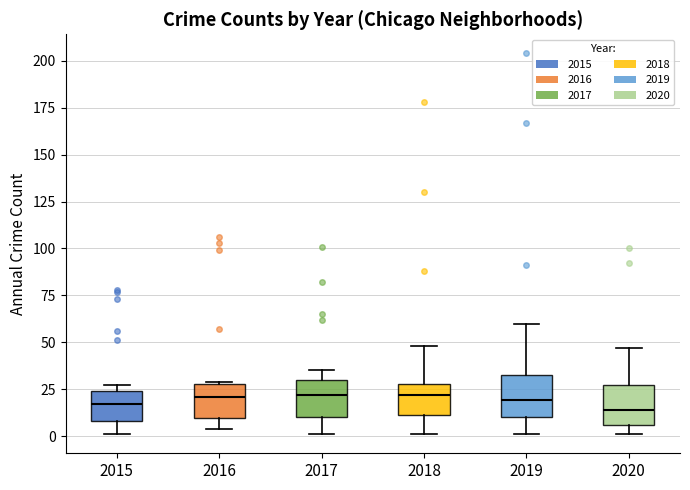

Reading left to right, read every box against the y-axis: the position of its median line, the range the box covers, and the ends of its whiskers. The values are not printed on the chart, so give them approximately, as read against the axis.

2015: median 15, box 10 to 25, whiskers 0 to 25 (just above the box's upper edge)
2016: median 20, box 10 to 30, whiskers 5 to 30
2017: median 20, box 10 to 30, whiskers 0 to 35
2018: median 20, box 10 to 30, whiskers 0 to 50
2019: median 20, box 10 to 35, whiskers 0 to 60
2020: median 15, box 5 to 25, whiskers 0 to 45